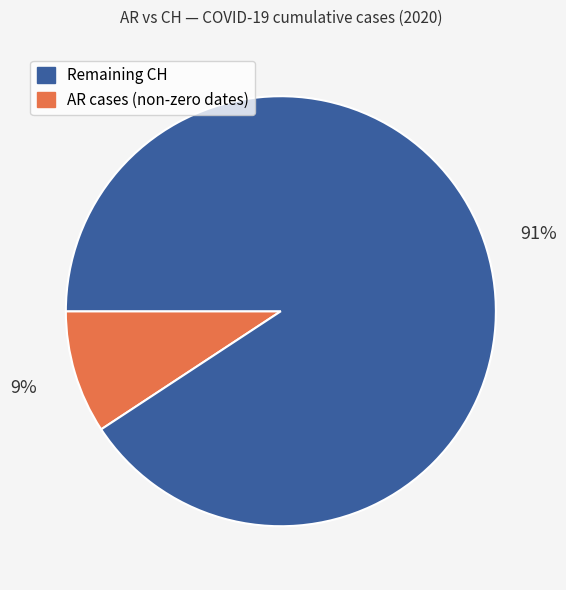

Is there any slice that represents more than half of the pie?

Yes